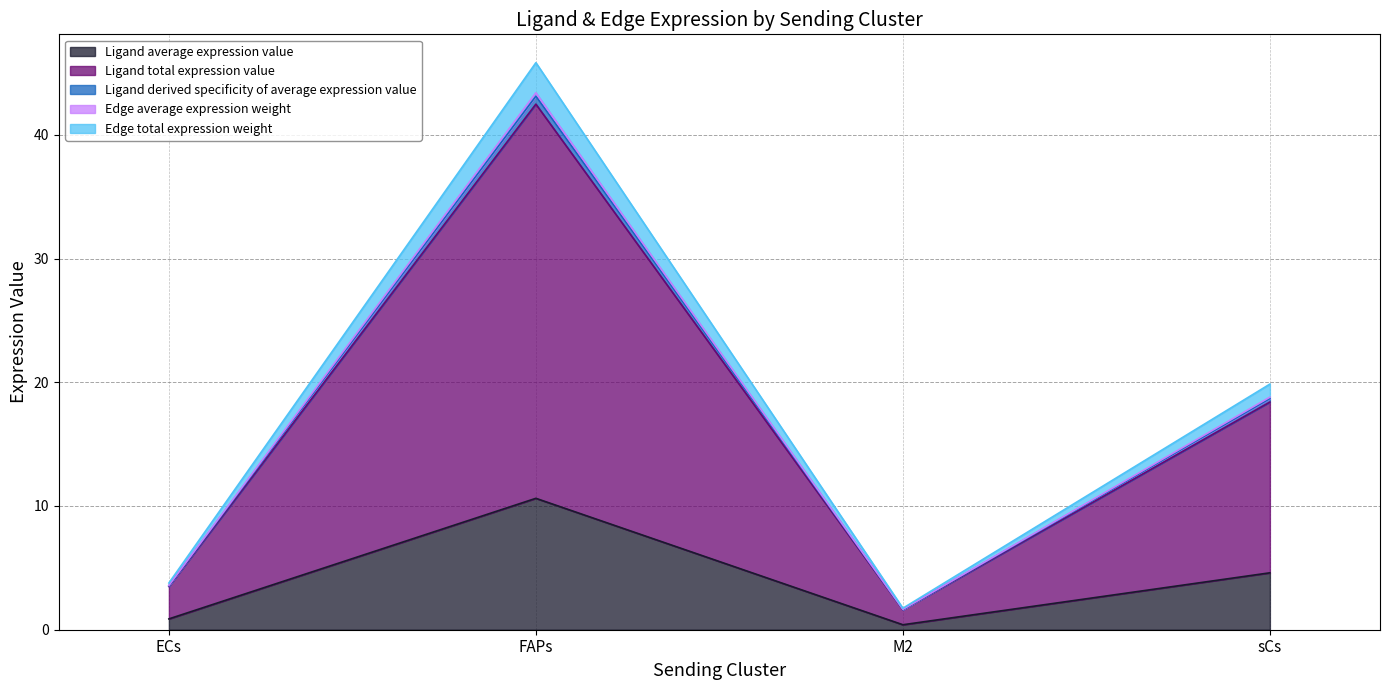

List the series in order of their peak value, lowest first.

Ligand average expression value, Ligand total expression value, Ligand derived specificity of average expression value, Edge average expression weight, Edge total expression weight